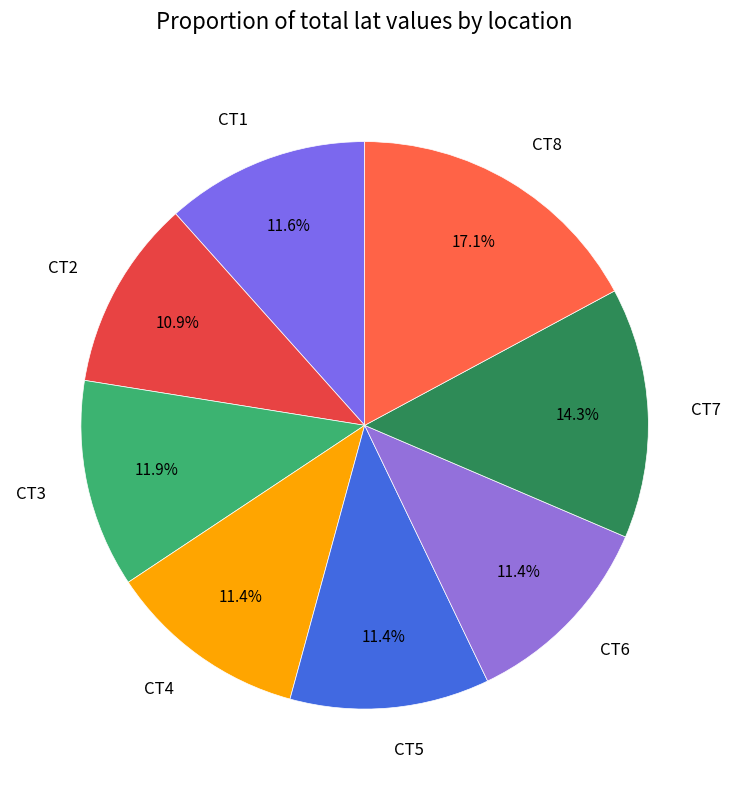

Which slice is the largest?

CT8